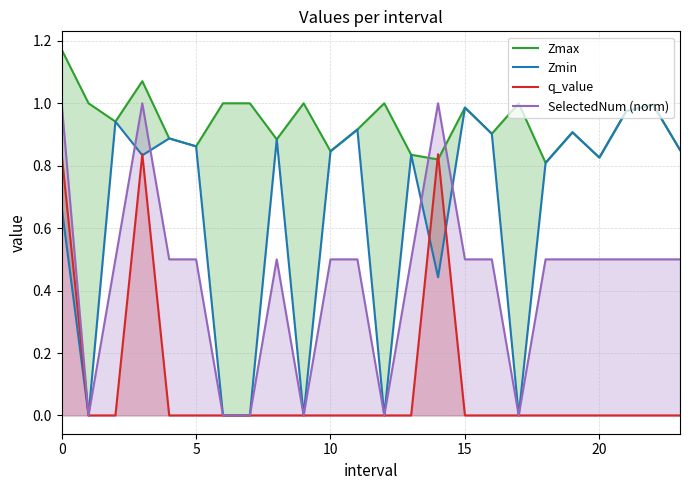

How many distinct data groups are displayed?

4